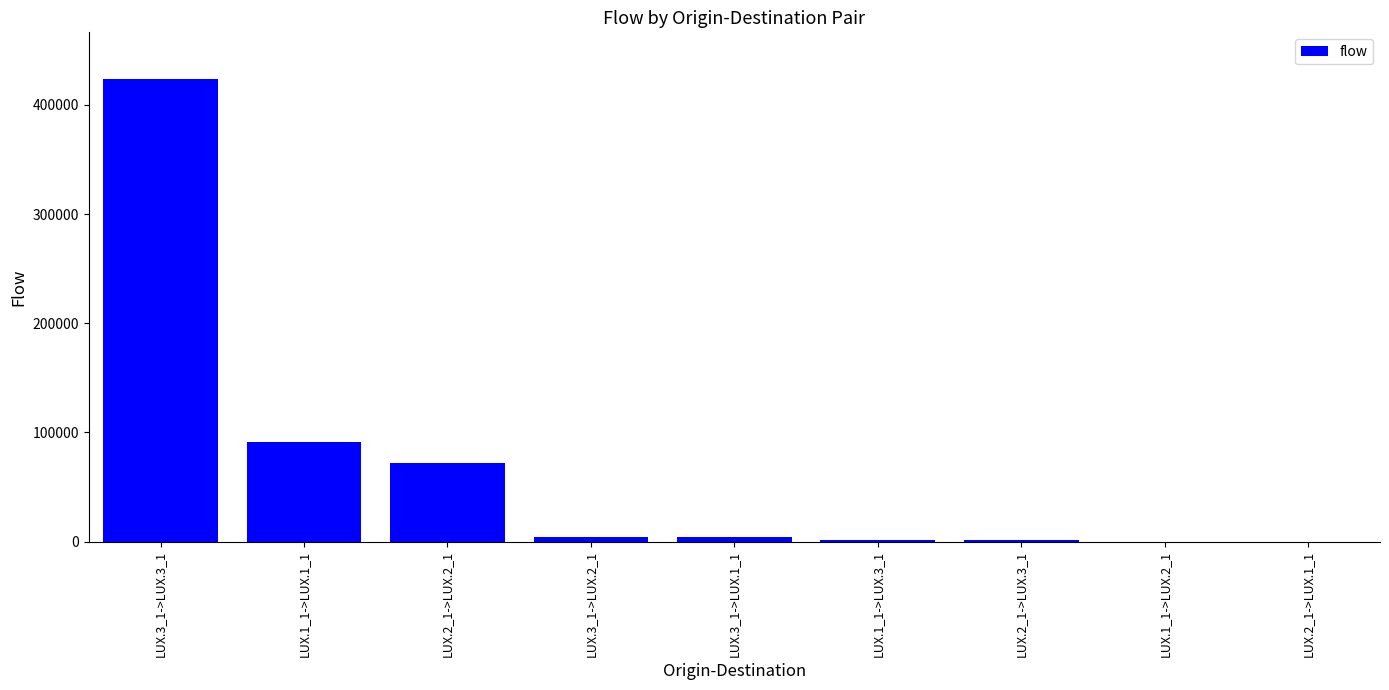

Which label corresponds to the largest value in the chart?

LUX.3_1->LUX.3_1